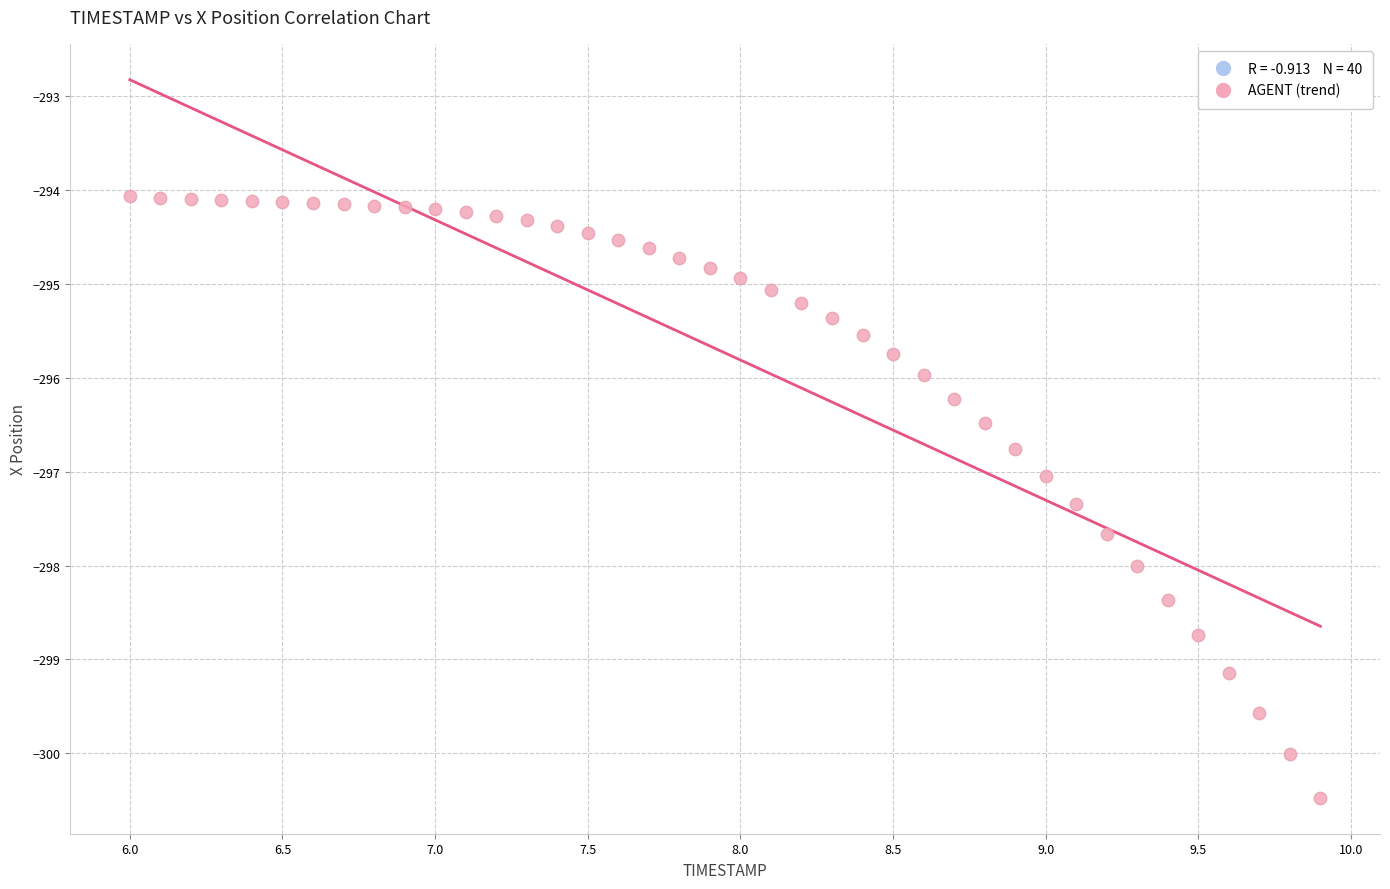

What is the range of Y values (max minus min)?

6.4